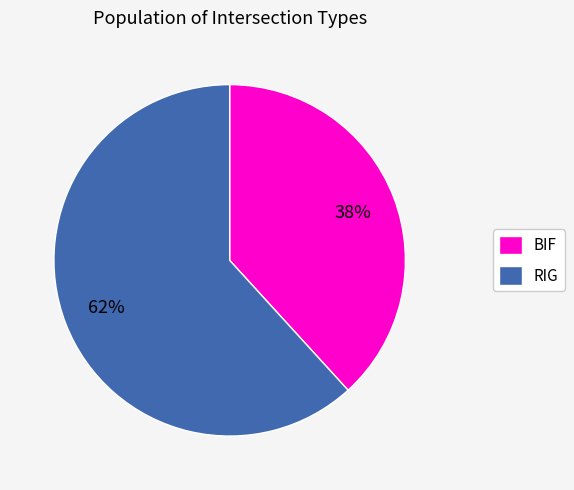

Is it true that RIG is 62% of the pie?

True